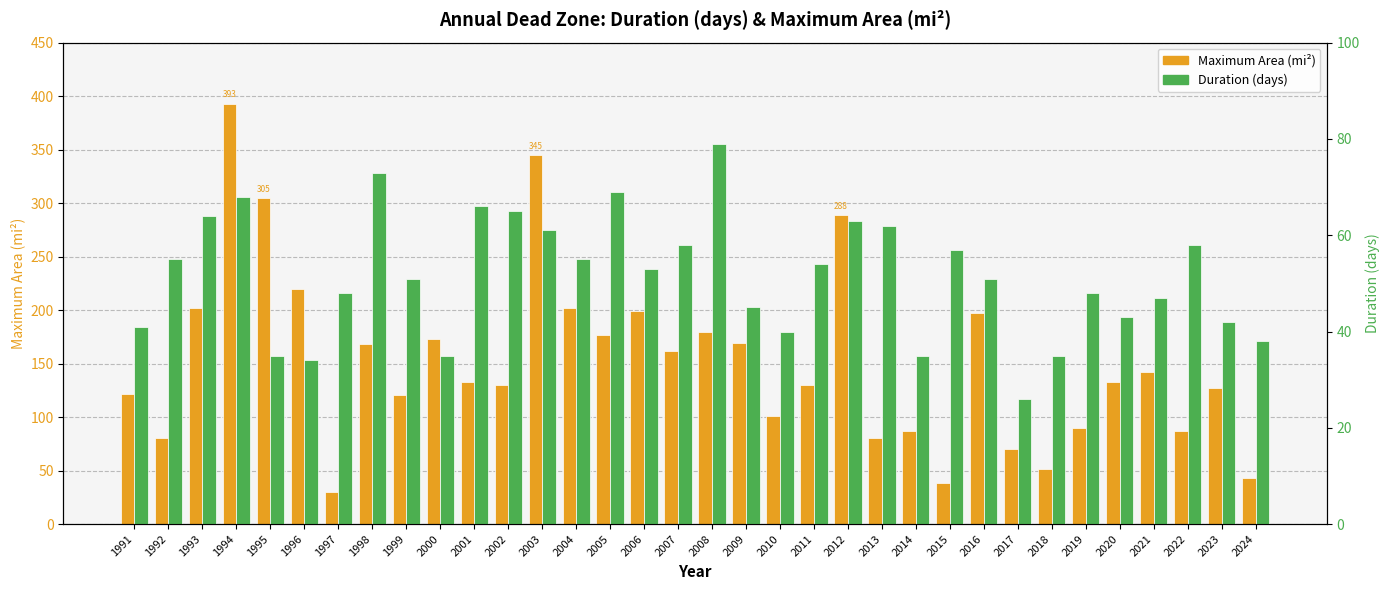

How many groups of bars are there?

34